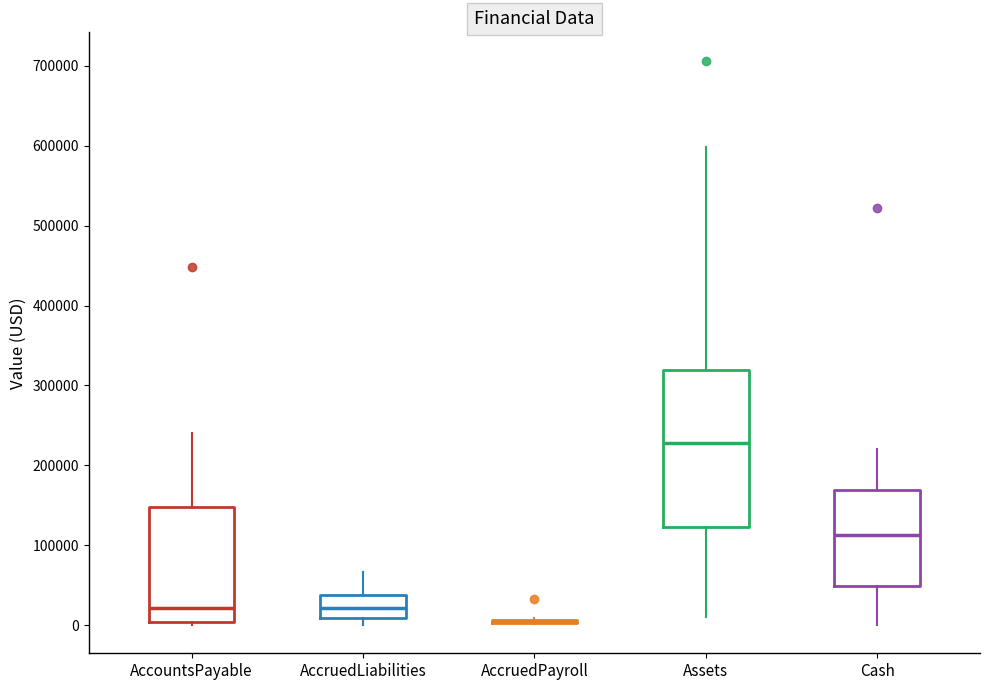

Reading left to right, read every box against the y-axis: the position of its median line, the range the box covers, and the ends of its whiskers. The values are not printed on the chart, so give them approximately, as read against the axis.

AccountsPayable: median 20000, box 0 to 150000, whiskers 0 (just below the box's lower edge) to 240000
AccruedLiabilities: median 20000, box 10000 to 40000, whiskers 0 to 70000
AccruedPayroll: box collapsed to a line at 0, whiskers 0 to 10000
Assets: median 230000, box 120000 to 320000, whiskers 10000 to 600000
Cash: median 110000, box 50000 to 170000, whiskers 0 to 220000